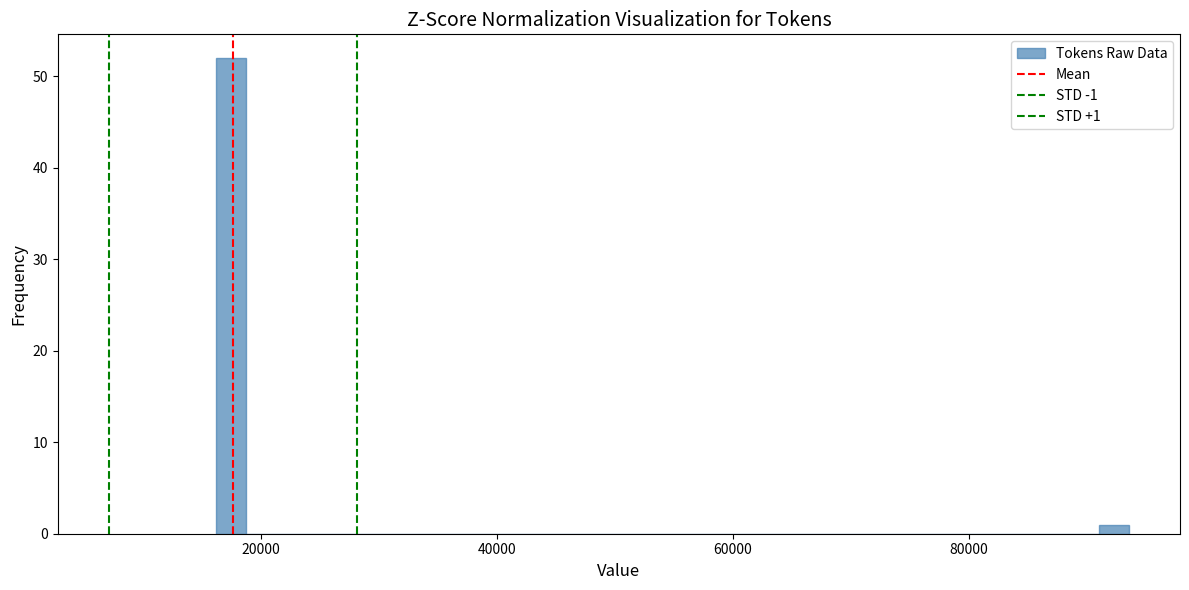

Read against the x-axis, roughly where is the centre of the tallest bar?

18000